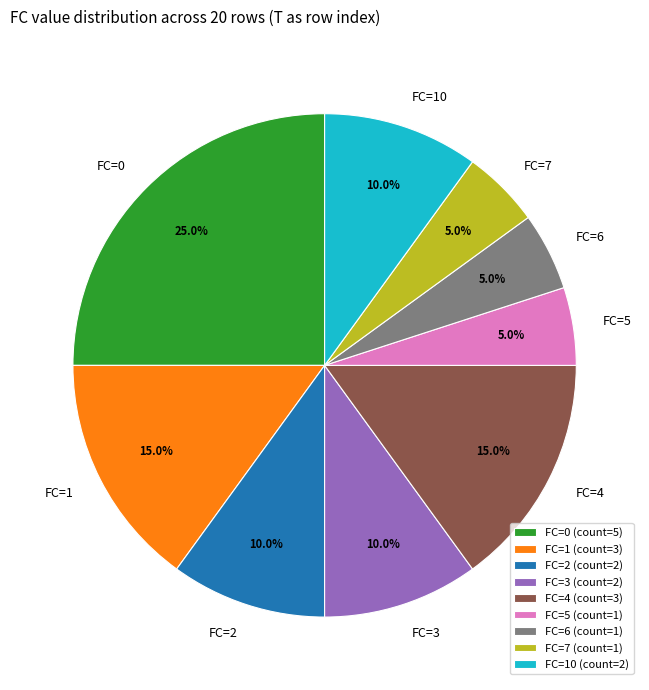

Between FC=6 and FC=3, which is larger?

FC=3